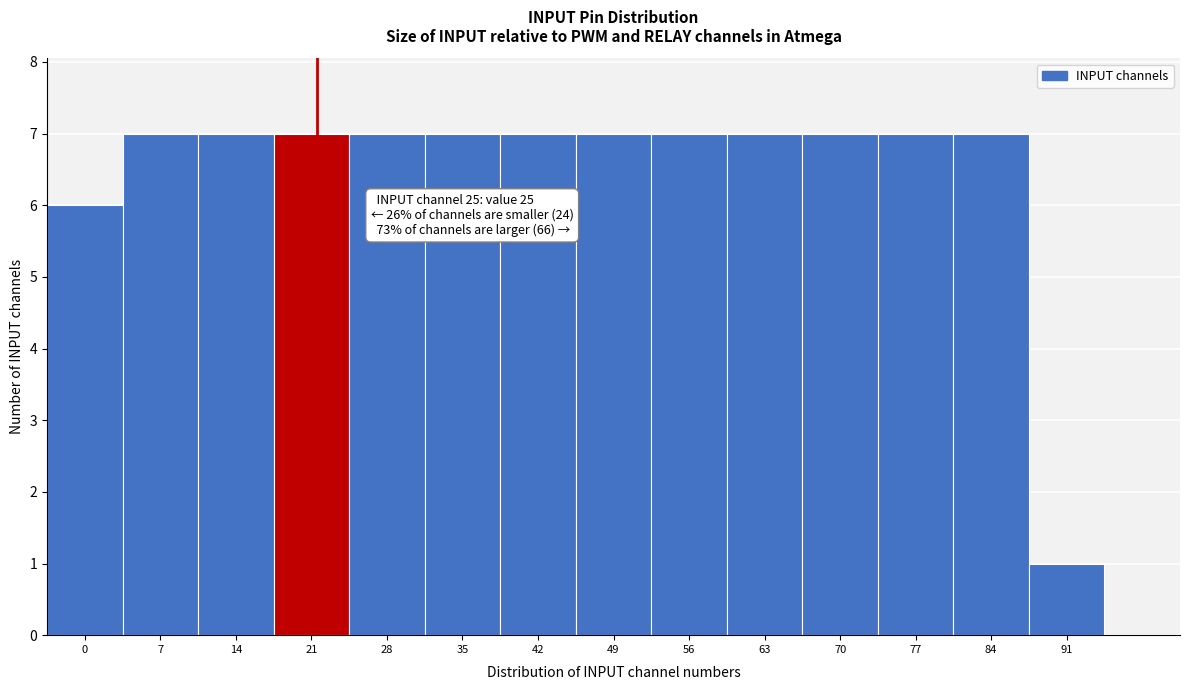

Reading right to left, list all the values displayed in this chart.

91=1	84=7	77=7	70=7	63=7	56=7	49=7	42=7	35=7	28=7	21=7	14=7	7=7	0=6